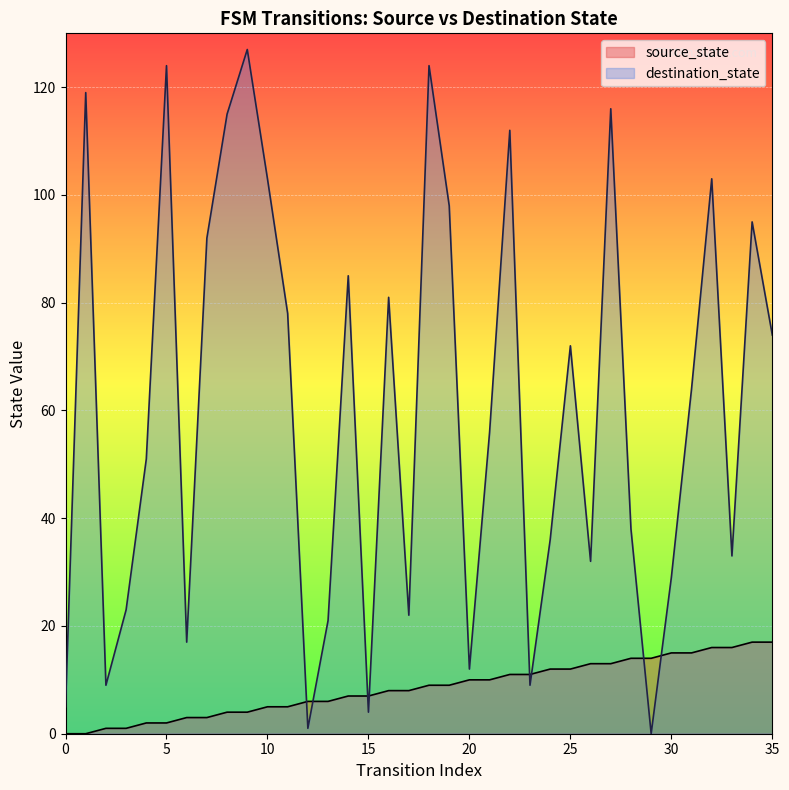

Does the chart display data point markers on the line(s)?

No